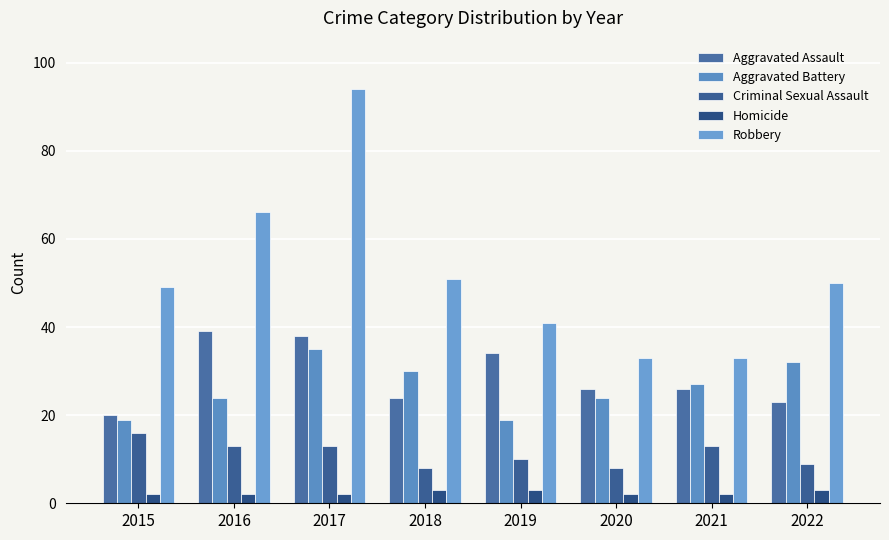

Reading right to left, list all the values displayed in this chart.

Aggravated Assault: 2022=23	2021=26	2020=26	2019=34	2018=24	2017=38	2016=39	2015=20
Aggravated Battery: 2022=32	2021=27	2020=24	2019=19	2018=30	2017=35	2016=24	2015=19
Criminal Sexual Assault: 2022=9	2021=13	2020=8	2019=10	2018=8	2017=13	2016=13	2015=16
Homicide: 2022=3	2021=2	2020=2	2019=3	2018=3	2017=2	2016=2	2015=2
Robbery: 2022=50	2021=33	2020=33	2019=41	2018=51	2017=94	2016=66	2015=49